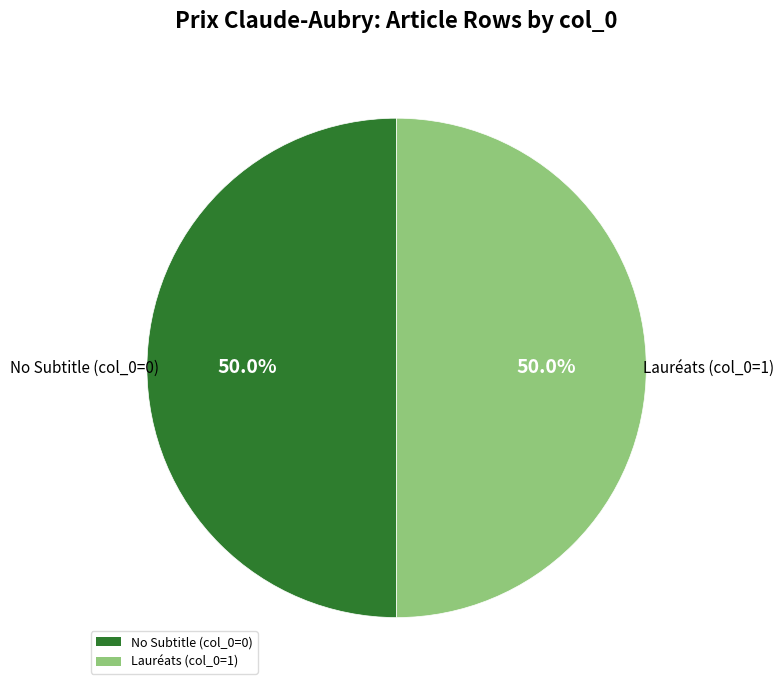

Count the number of slices in the pie.

2